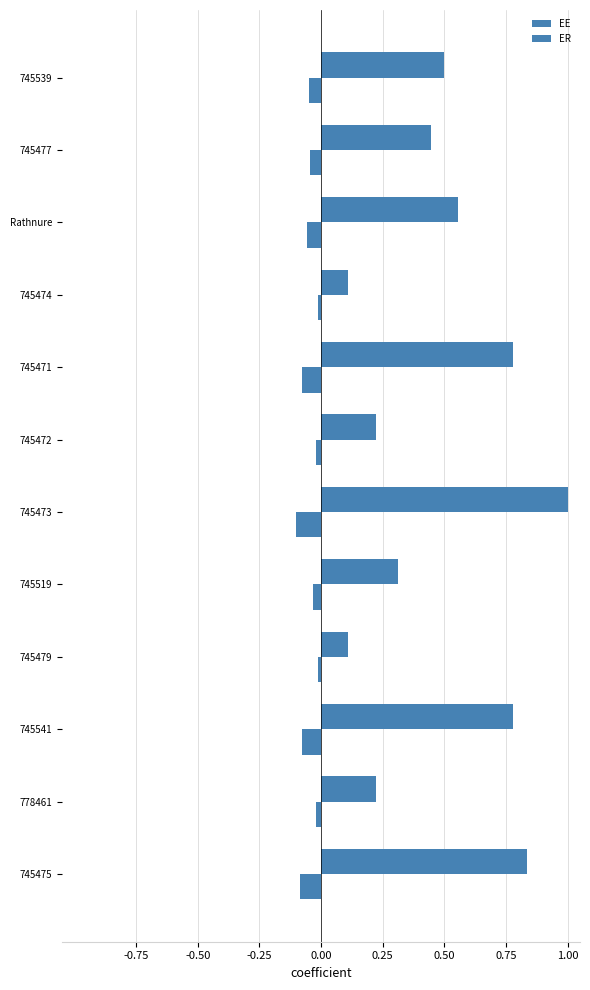

How many categories are shown in the chart?

12